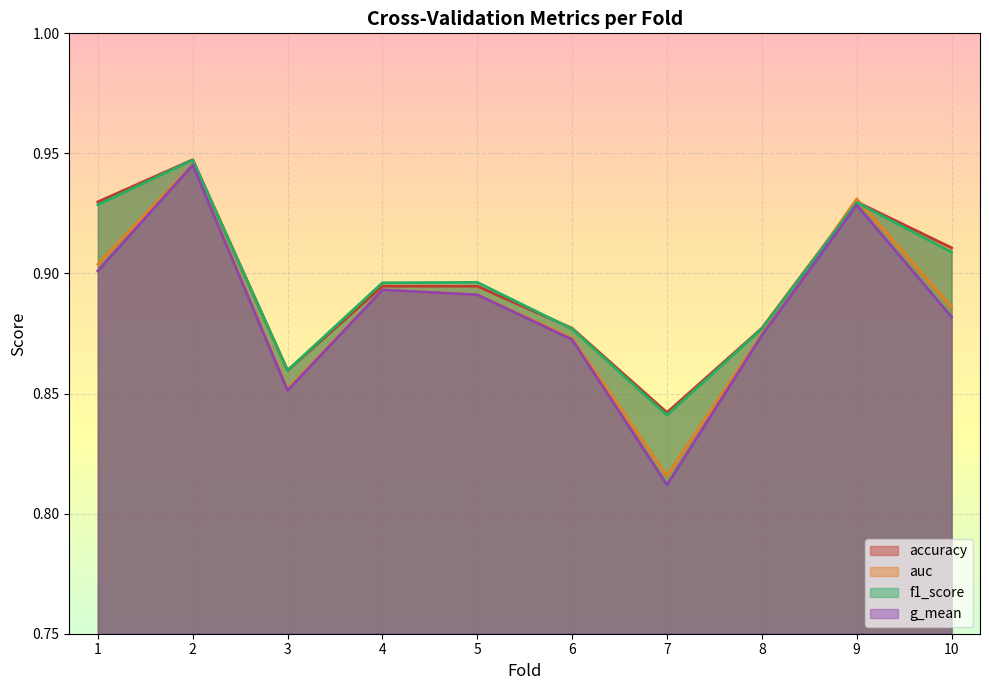

What is the sum of the f1_score values at 3 and 7?

1.7